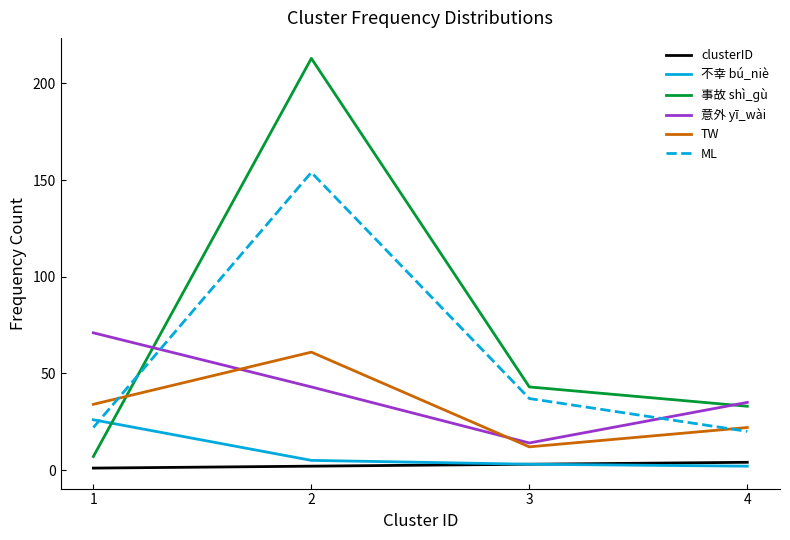

True or false: 事故 shì_ɡù and TW intersect in this chart.

True